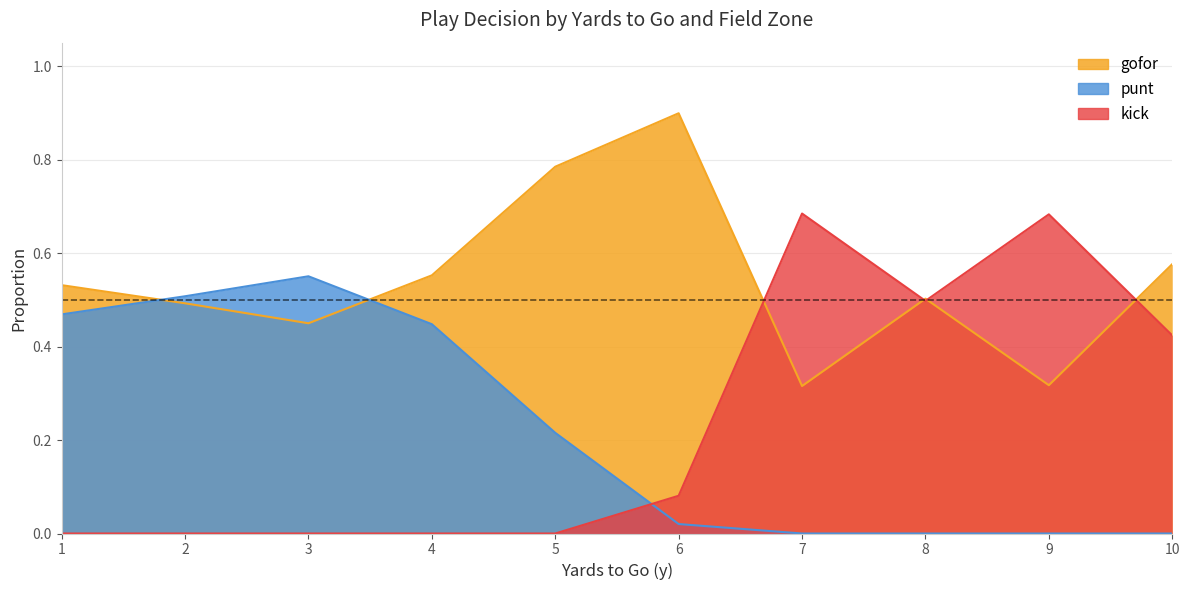

The punt series shows 0.7 at 4. True or false?

False